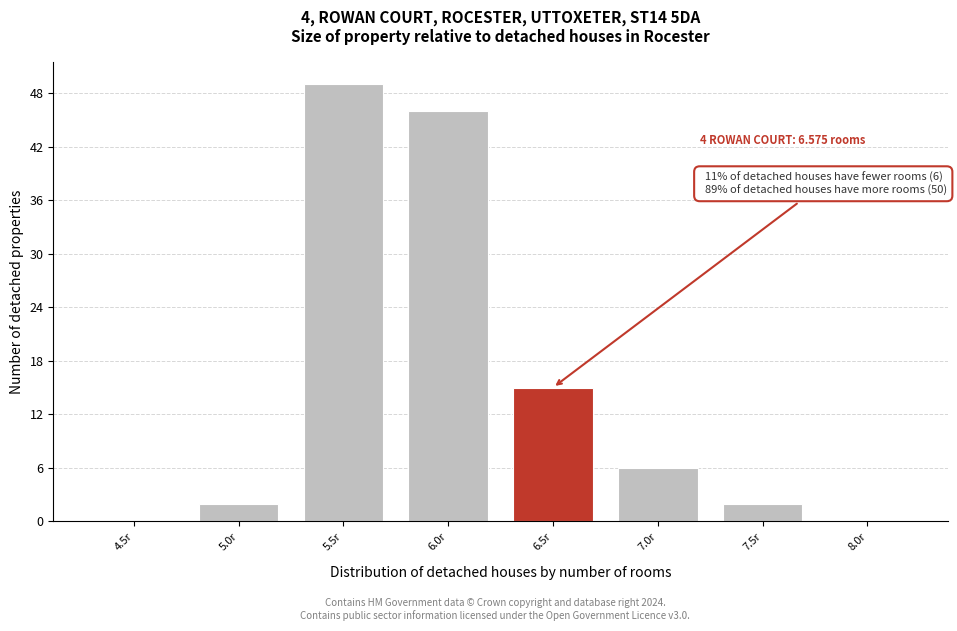

Reading left to right, list all the values displayed in this chart.

4.5r=0	5.0r=2	5.5r=49	6.0r=46	6.5r=15	7.0r=6	7.5r=2	8.0r=0